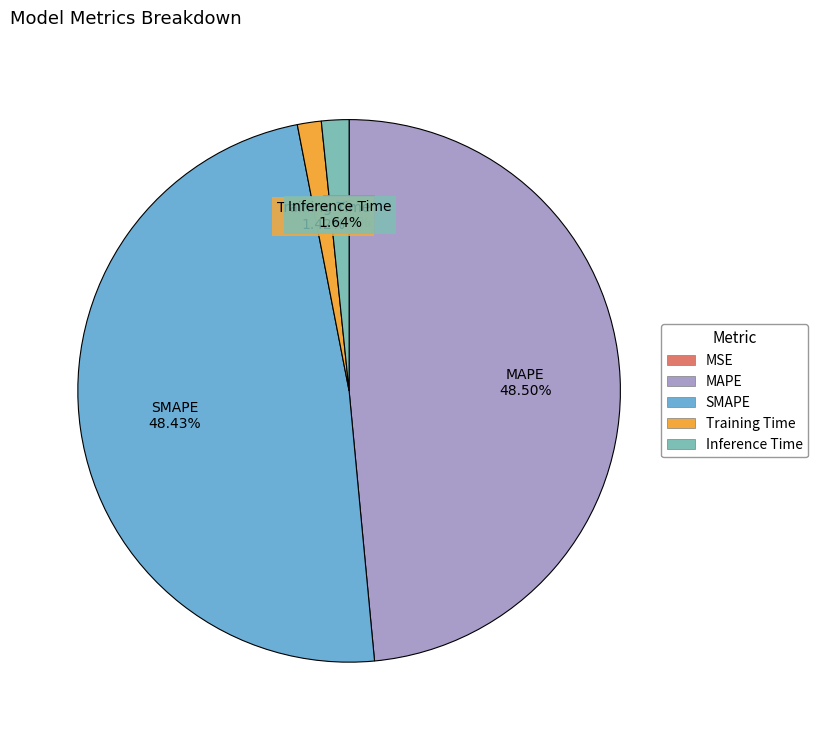

Is there any slice that represents more than half of the pie?

No